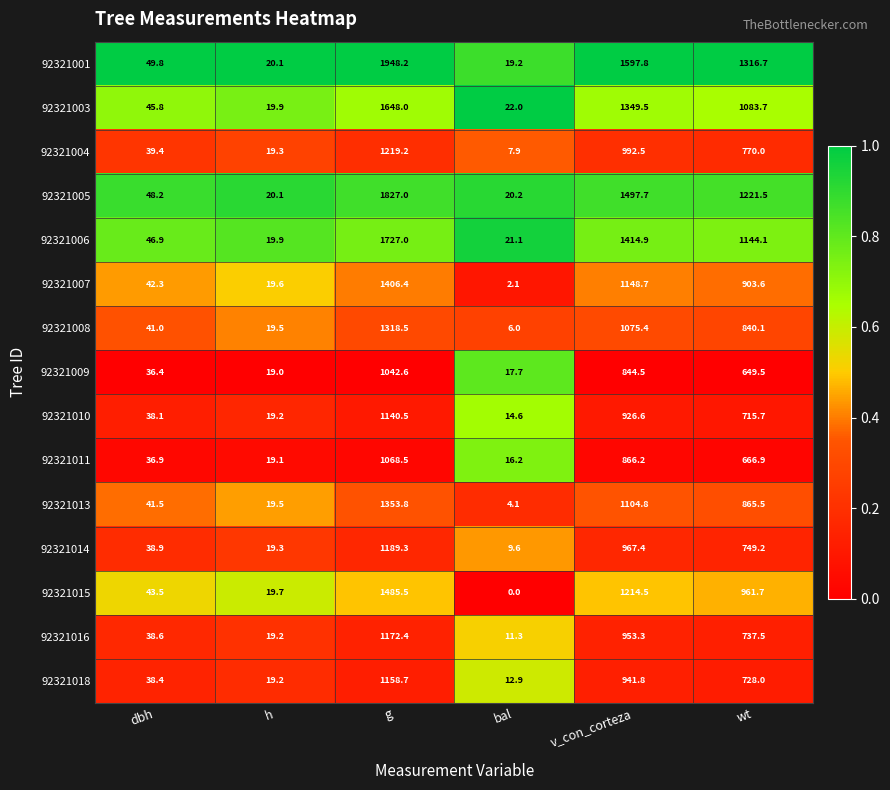

Is it true that 92321006 equals 2027.1 at v_con_corteza?

False